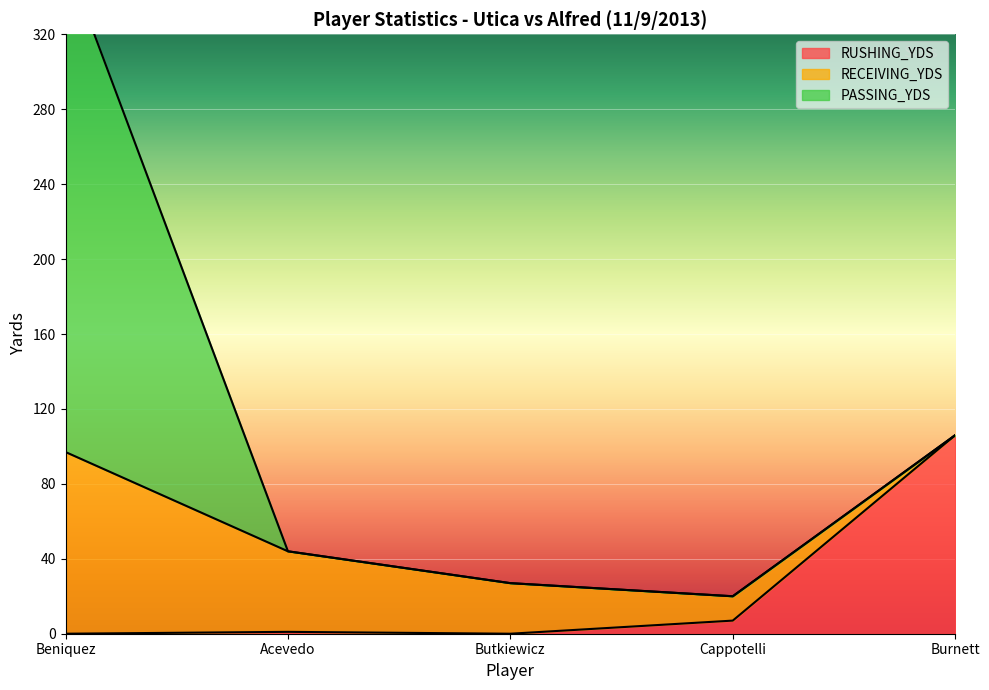

How many categories are shown in the chart?

5